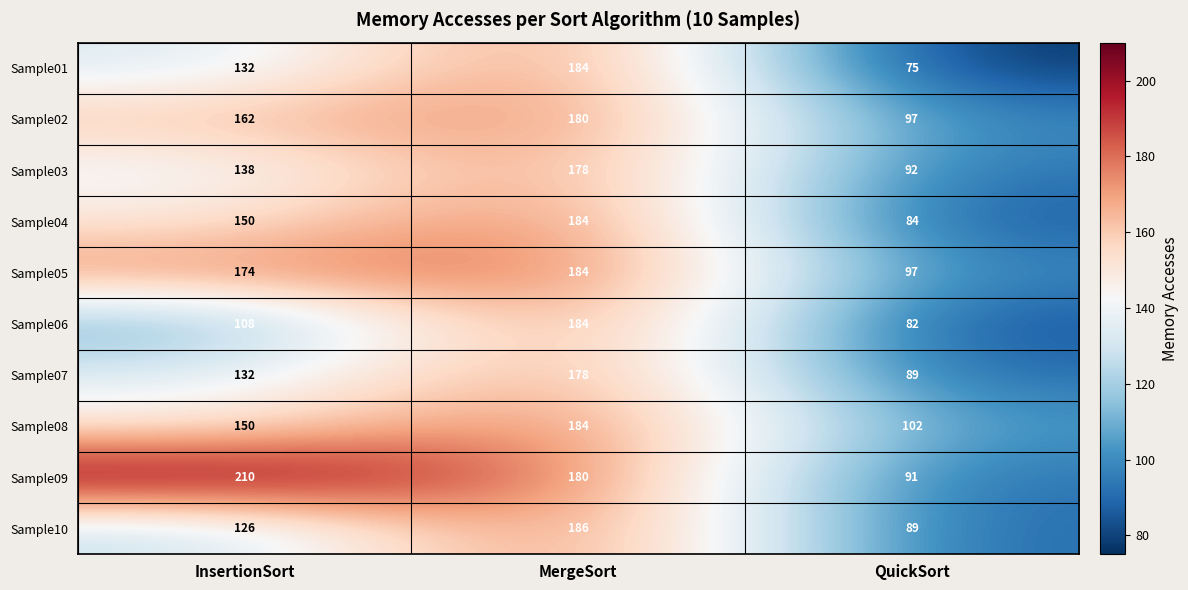

Which series has the largest total across all categories?

Sample09